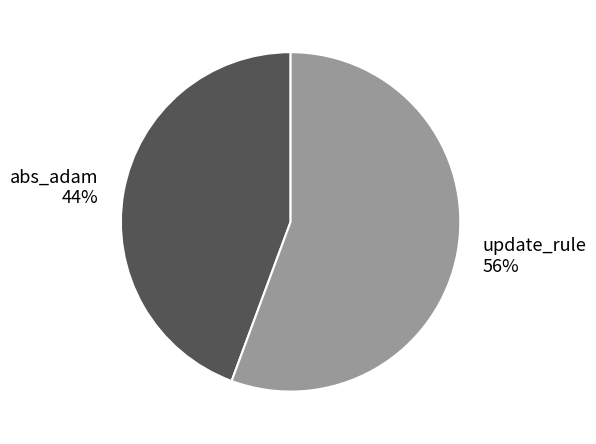

How many slices are in this pie chart?

2